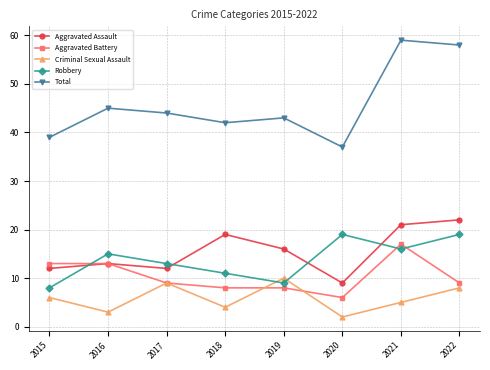

Where is the first local minimum for Criminal Sexual Assault?

2016